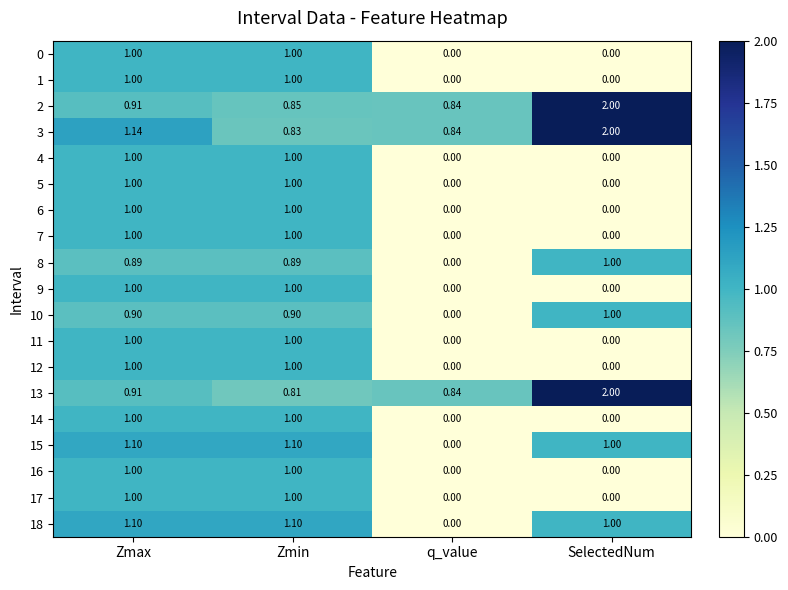

Which label corresponds to the largest value in the chart?

SelectedNum